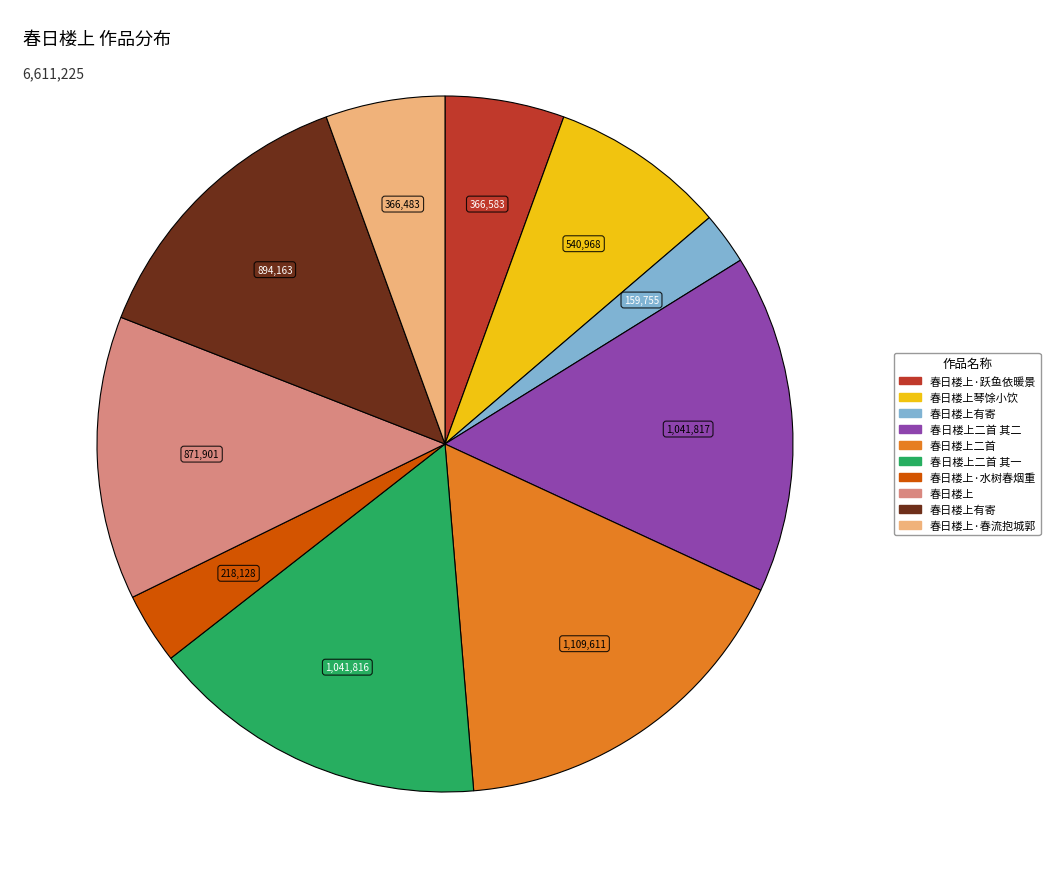

Is there any slice that represents more than half of the pie?

No